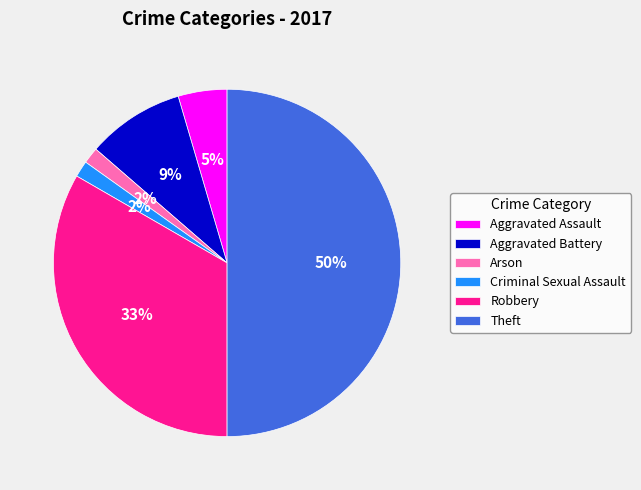

To the nearest percent, what is the difference between the largest and smallest slice percentages?

48%